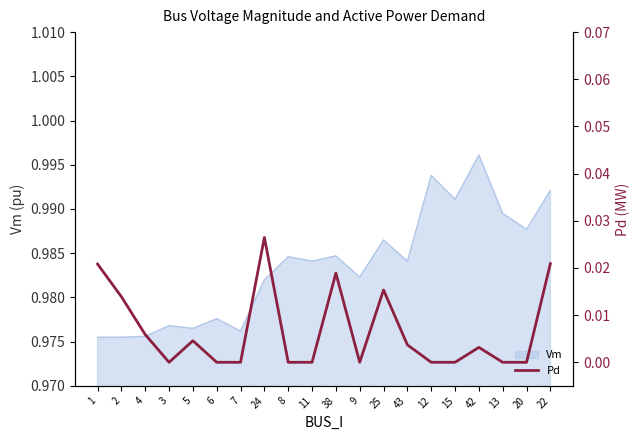

What position from the right is 7?

14